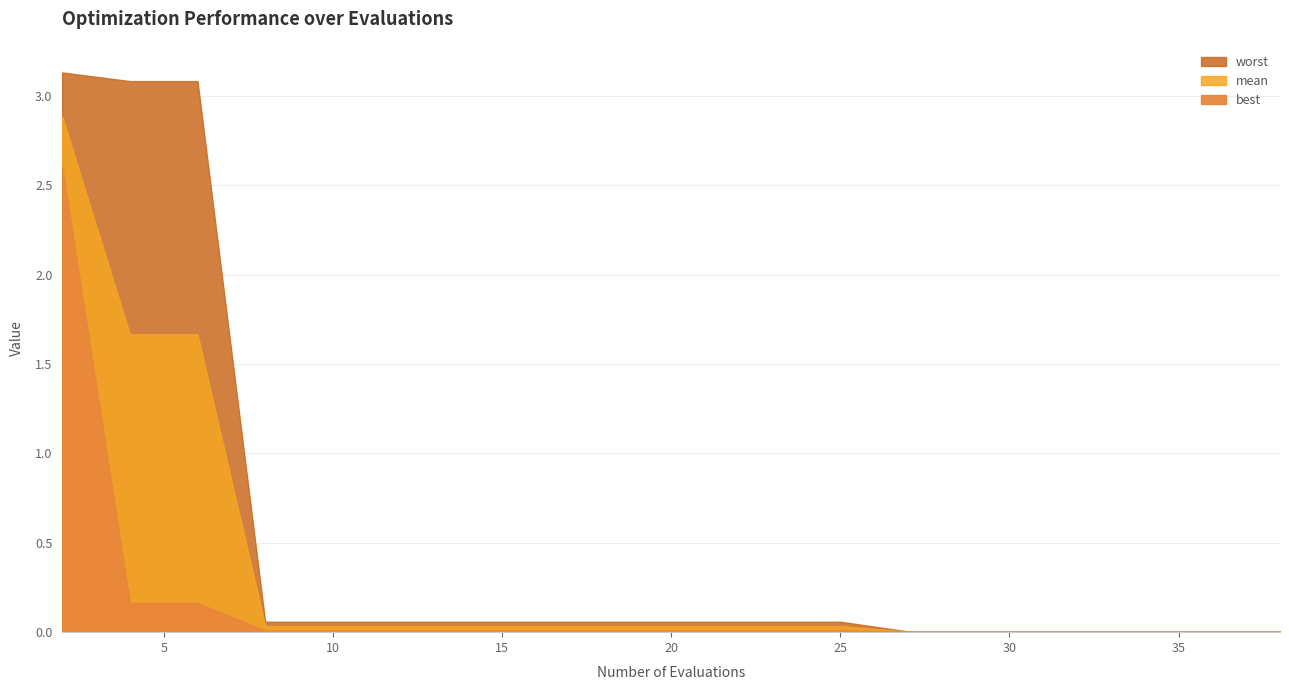

Between 2 and 10, which series saw the biggest shift?

worst